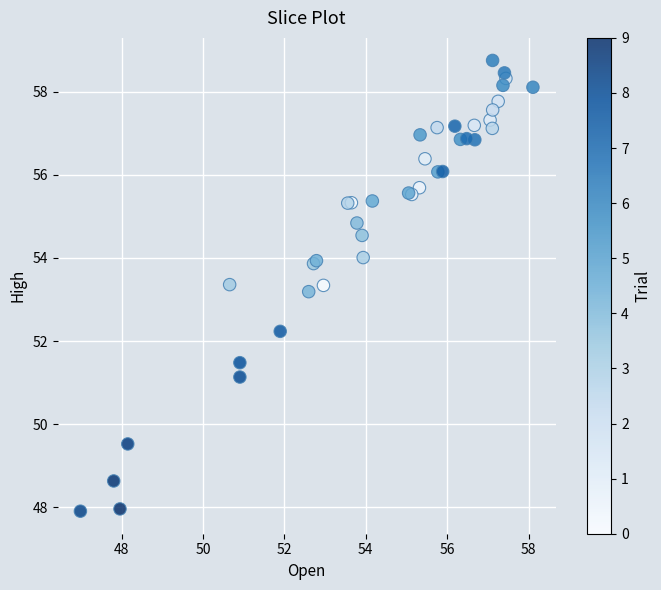

What Y value in the scatter plot is closest to 53?

53.2